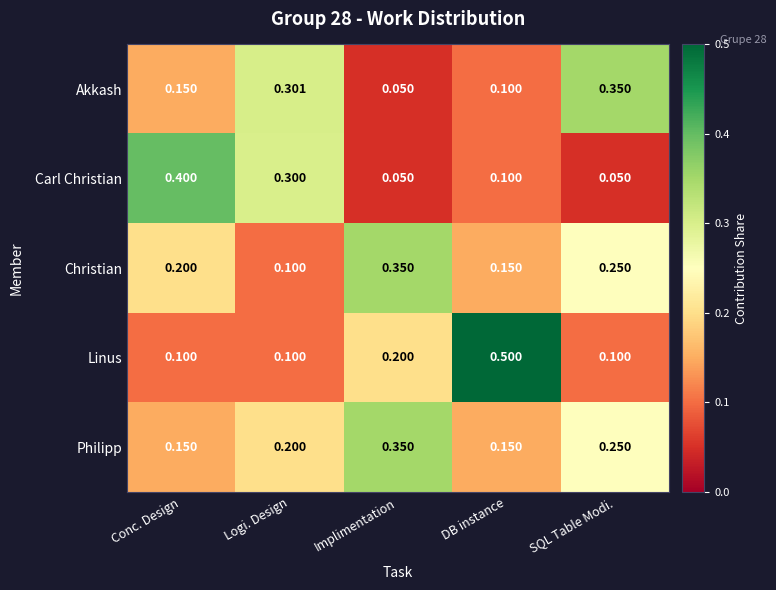

Which category has the highest value across all series?

DB instance